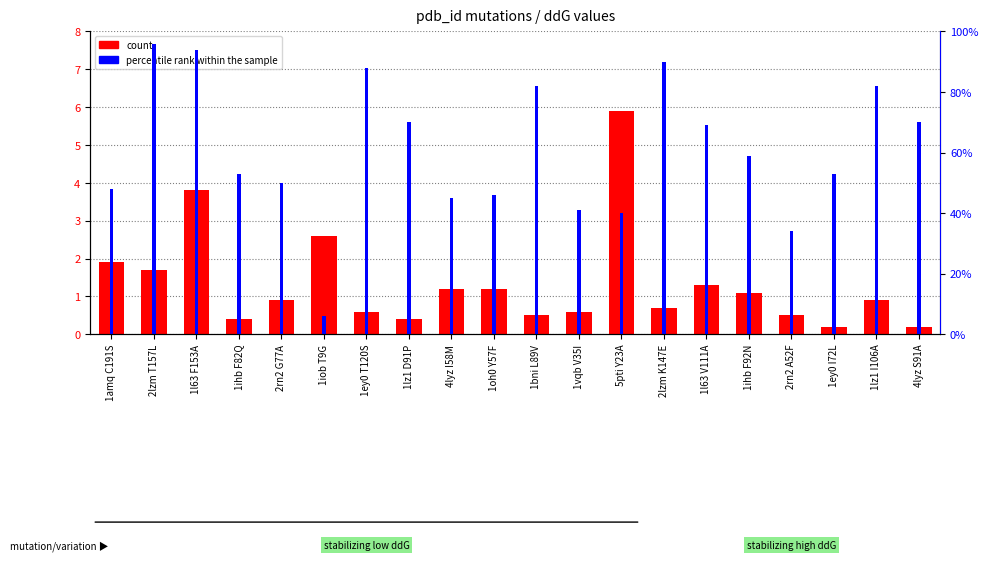

How many bars are there in each group?

2